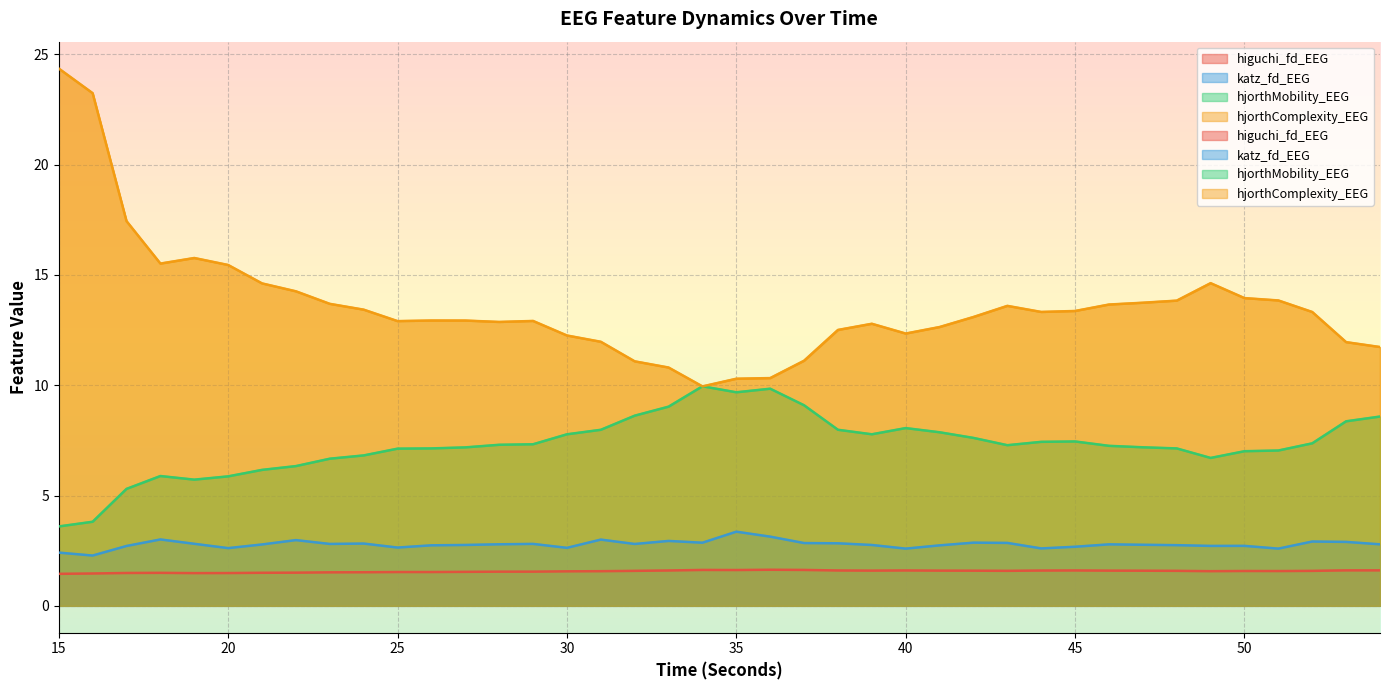

What is the minimum value shown in the chart?

1.4